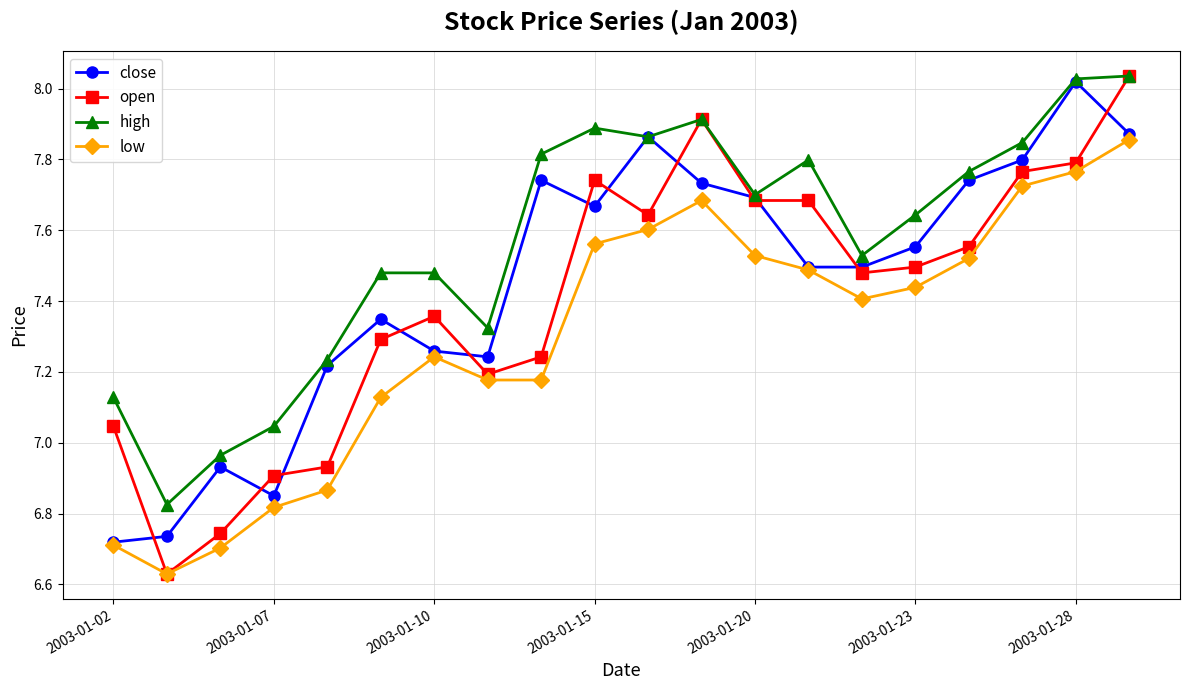

Which series has the widest spread of values?

open